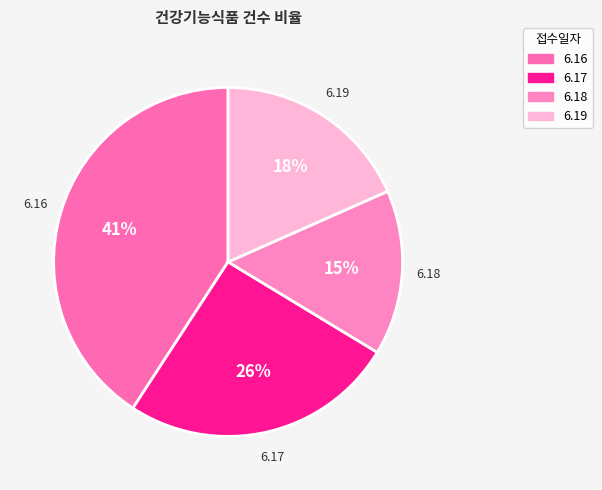

How many slices are in this pie chart?

4